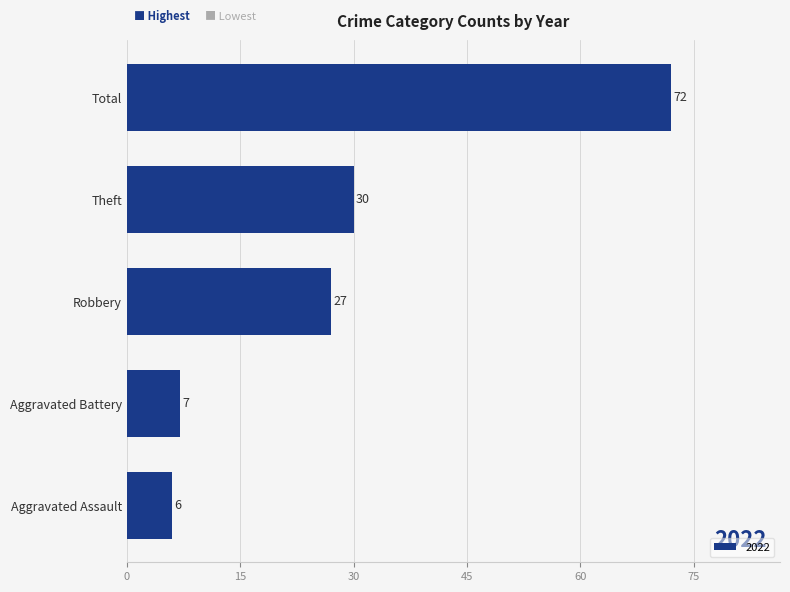

Reading bottom to top, transcribe all the data shown in this chart.

Aggravated Assault=6	Aggravated Battery=7	Robbery=27	Theft=30	Total=72